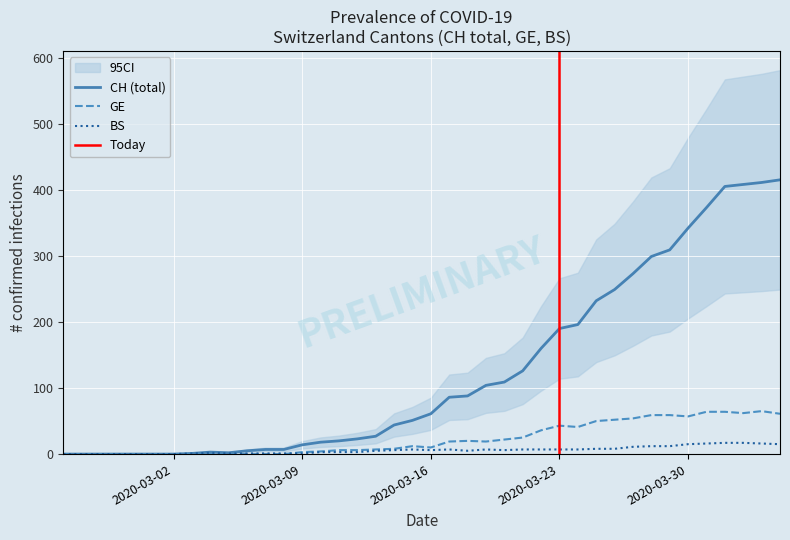

In CH, how many points are lower than both neighbors (excluding endpoints)?

1